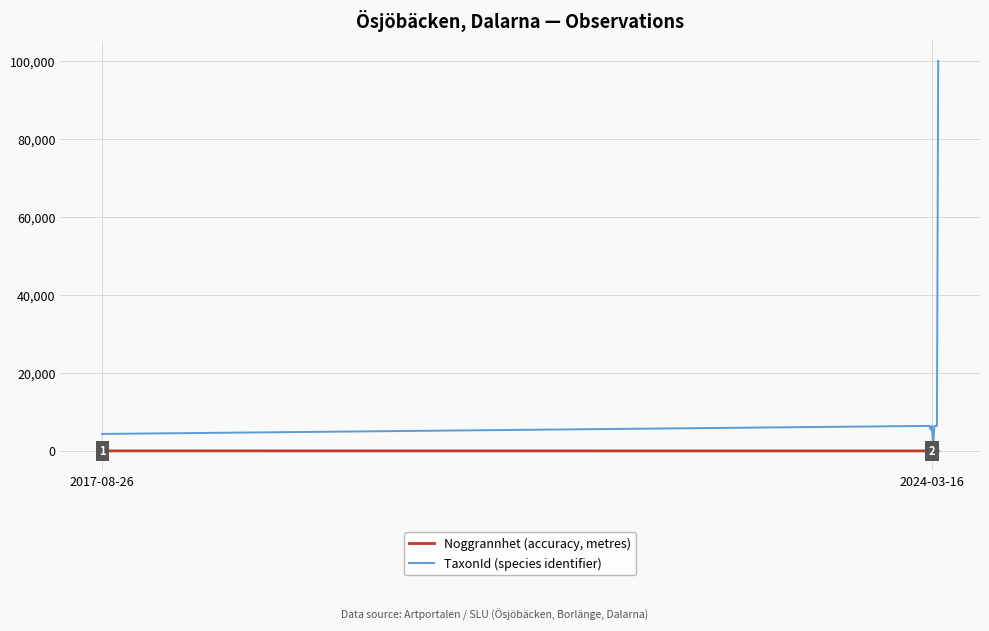

List the series in order of their overall mean, lowest first.

Noggrannhet (accuracy, metres), TaxonId (species identifier)